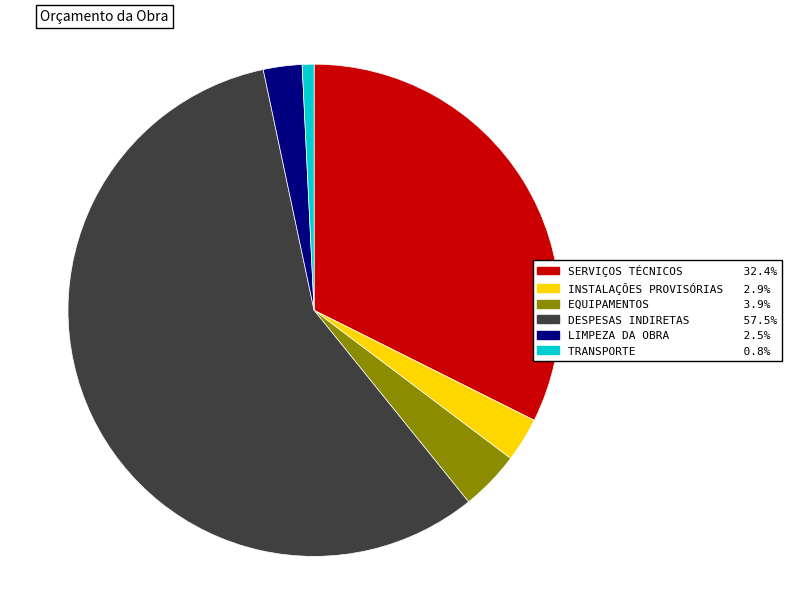

What is the ratio of the value at SERVIÇOS TÉCNICOS to the value at EQUIPAMENTOS?

8.3